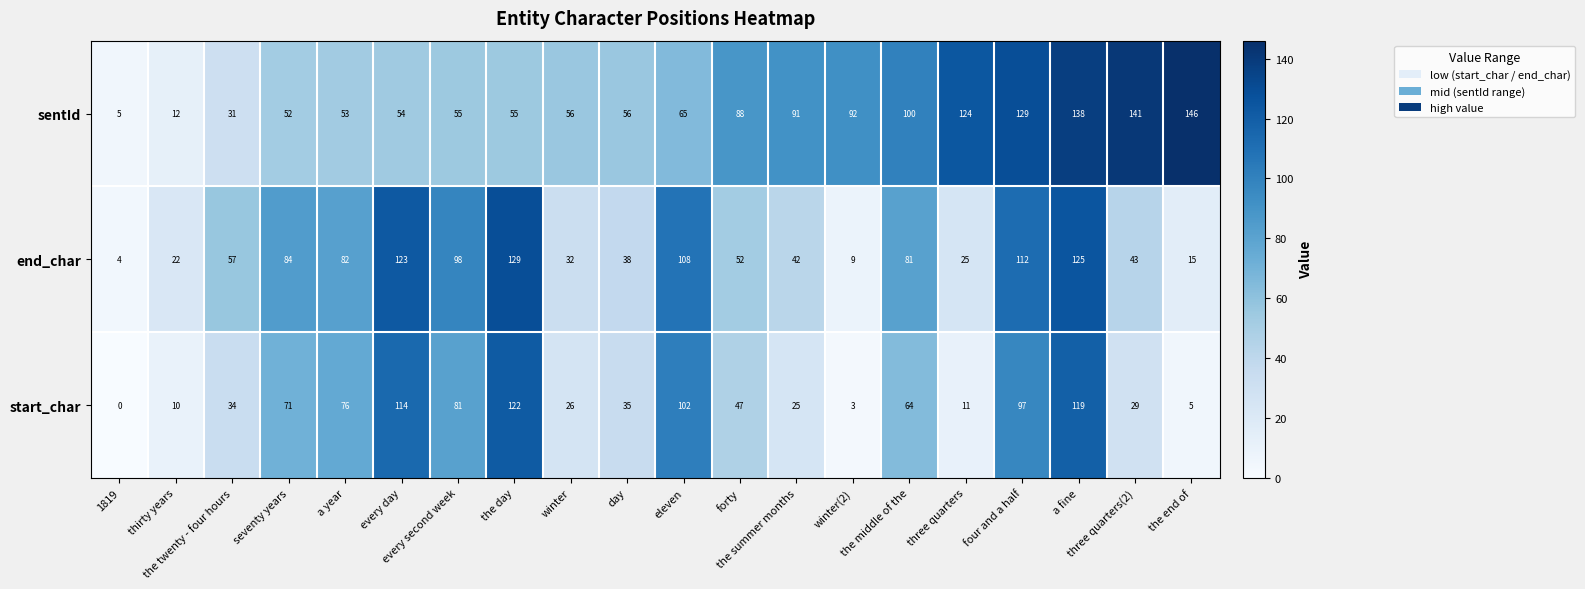

What is the maximum value for start_char?

122